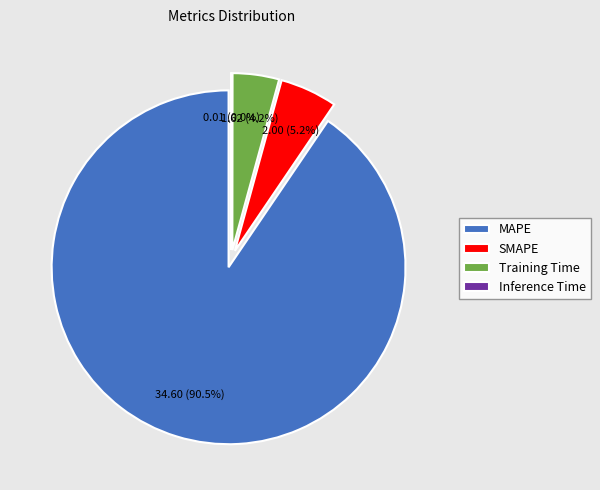

To the nearest percent, what percentage of the pie is Training Time?

4%